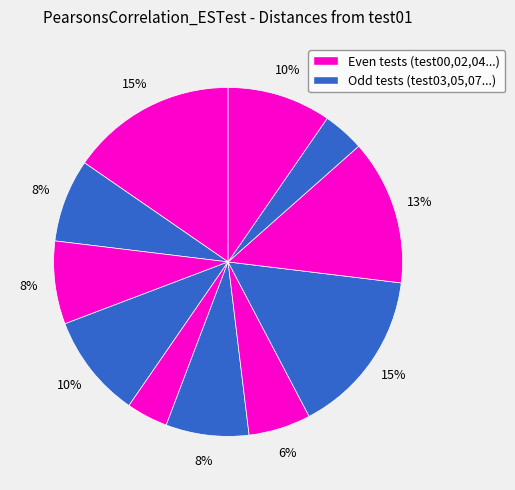

How many slices are in this pie chart?

11